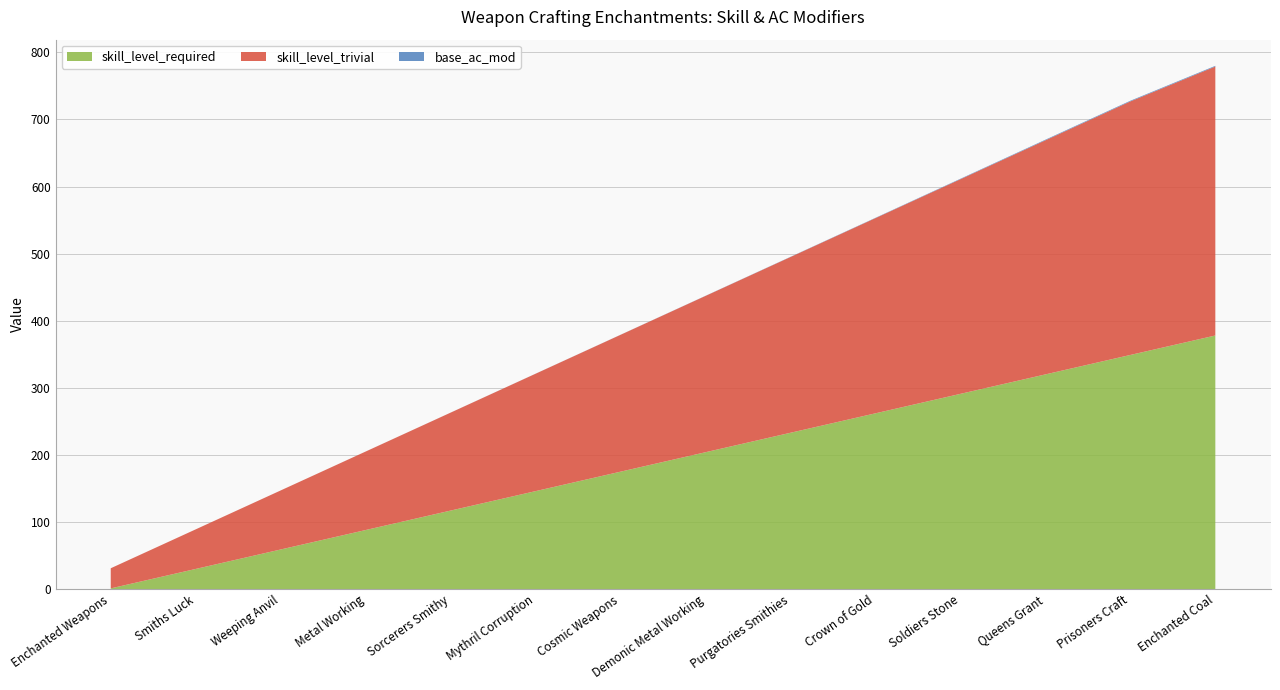

At which category is the sum across all series the highest?

Enchanted Coal